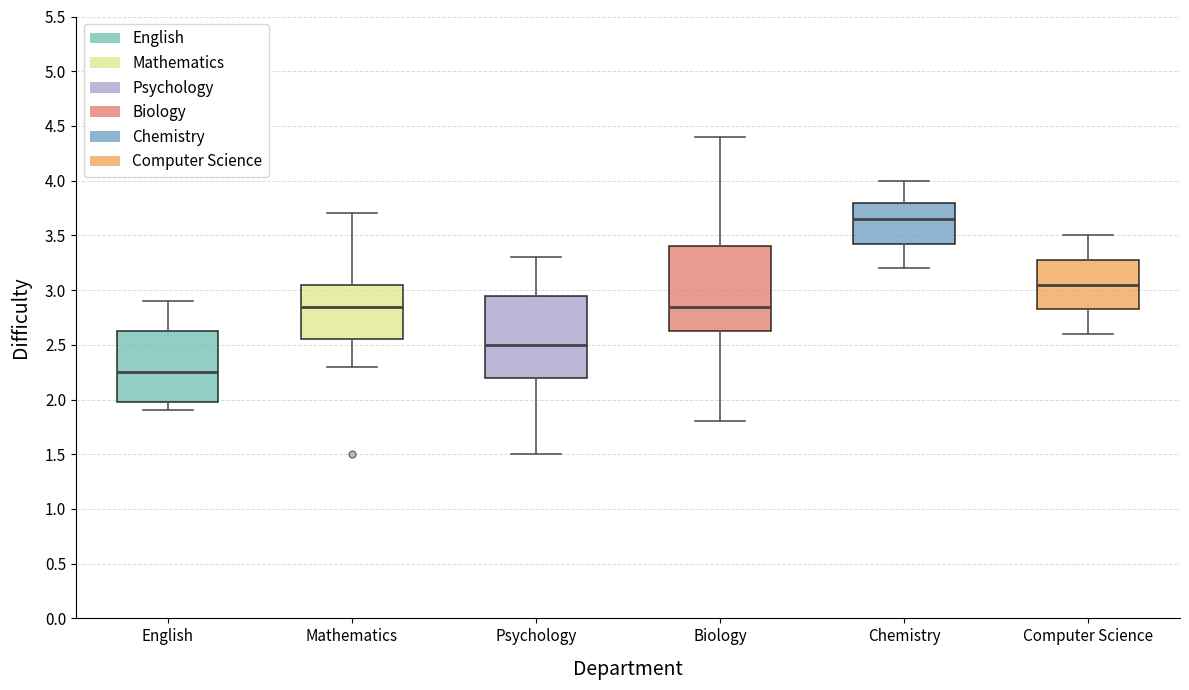

Reading left to right, transcribe this box plot: for each box, give where its median line is, the range the box spans, and where its two whiskers end, as read against the y-axis. The values are not printed on the chart, so give them approximately, as read against the axis.

English: median 2.25, box 2.00 to 2.65, whiskers 1.90 to 2.90
Mathematics: median 2.85, box 2.55 to 3.05, whiskers 2.30 to 3.70
Psychology: median 2.50, box 2.20 to 2.95, whiskers 1.50 to 3.30
Biology: median 2.85, box 2.65 to 3.40, whiskers 1.80 to 4.40
Chemistry: median 3.65, box 3.45 to 3.80, whiskers 3.20 to 4.00
Computer Science: median 3.05, box 2.85 to 3.30, whiskers 2.60 to 3.50